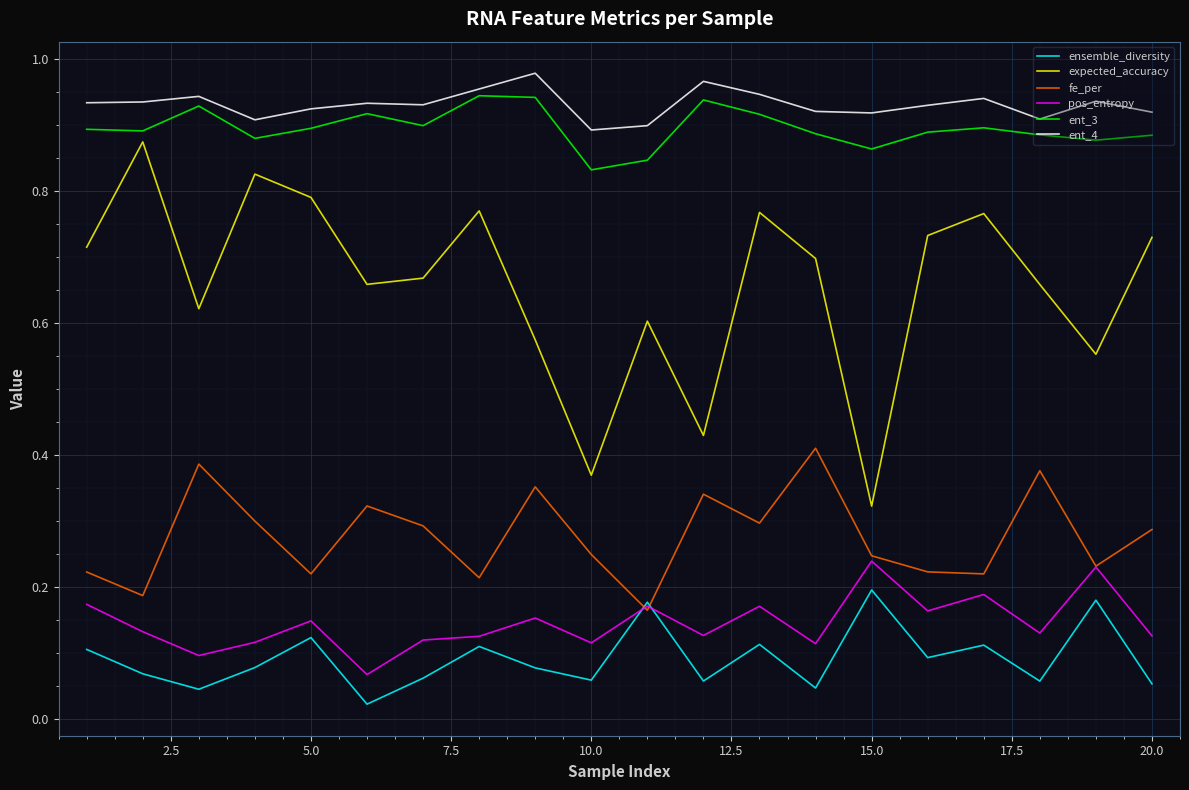

True or false: expected_accuracy and fe_per intersect in this chart.

False